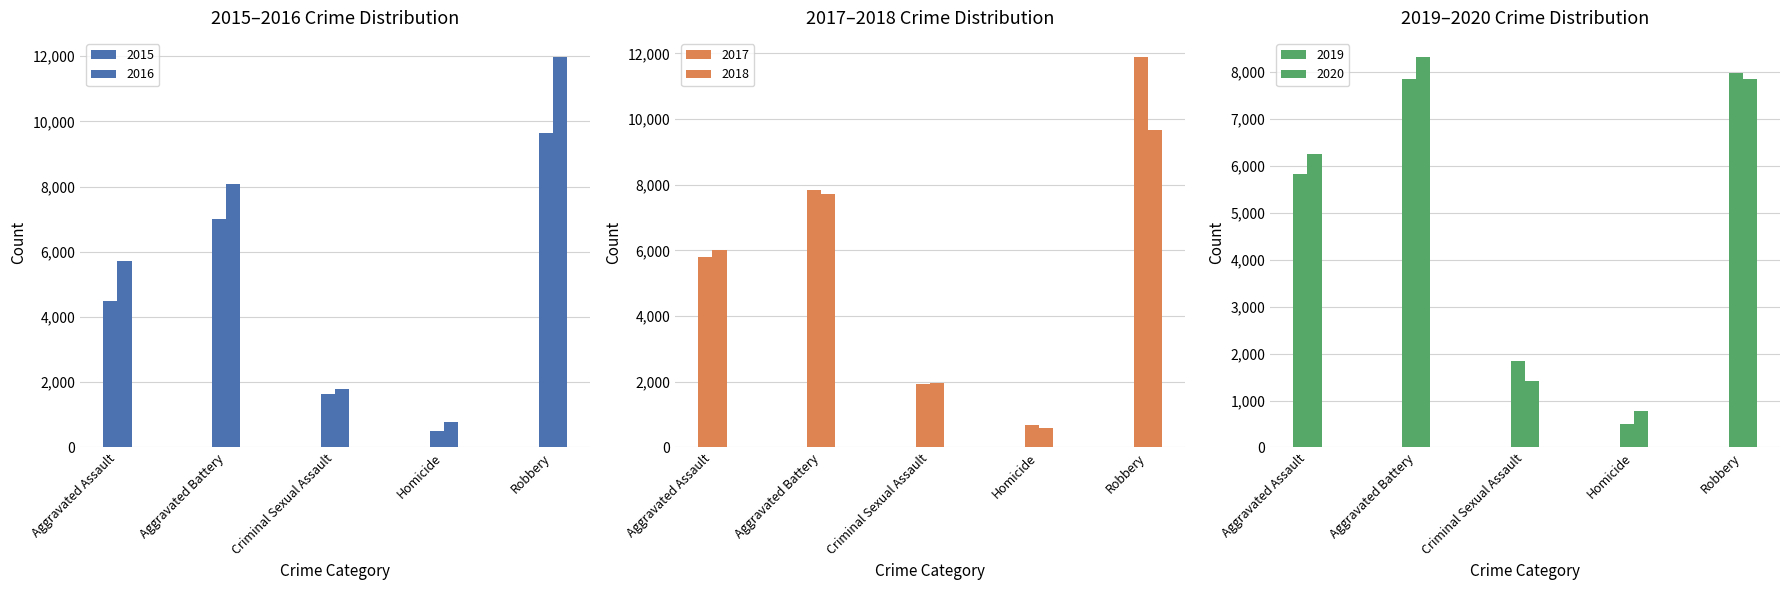

Is it true that 2019 equals 2651 at Aggravated Battery?

False